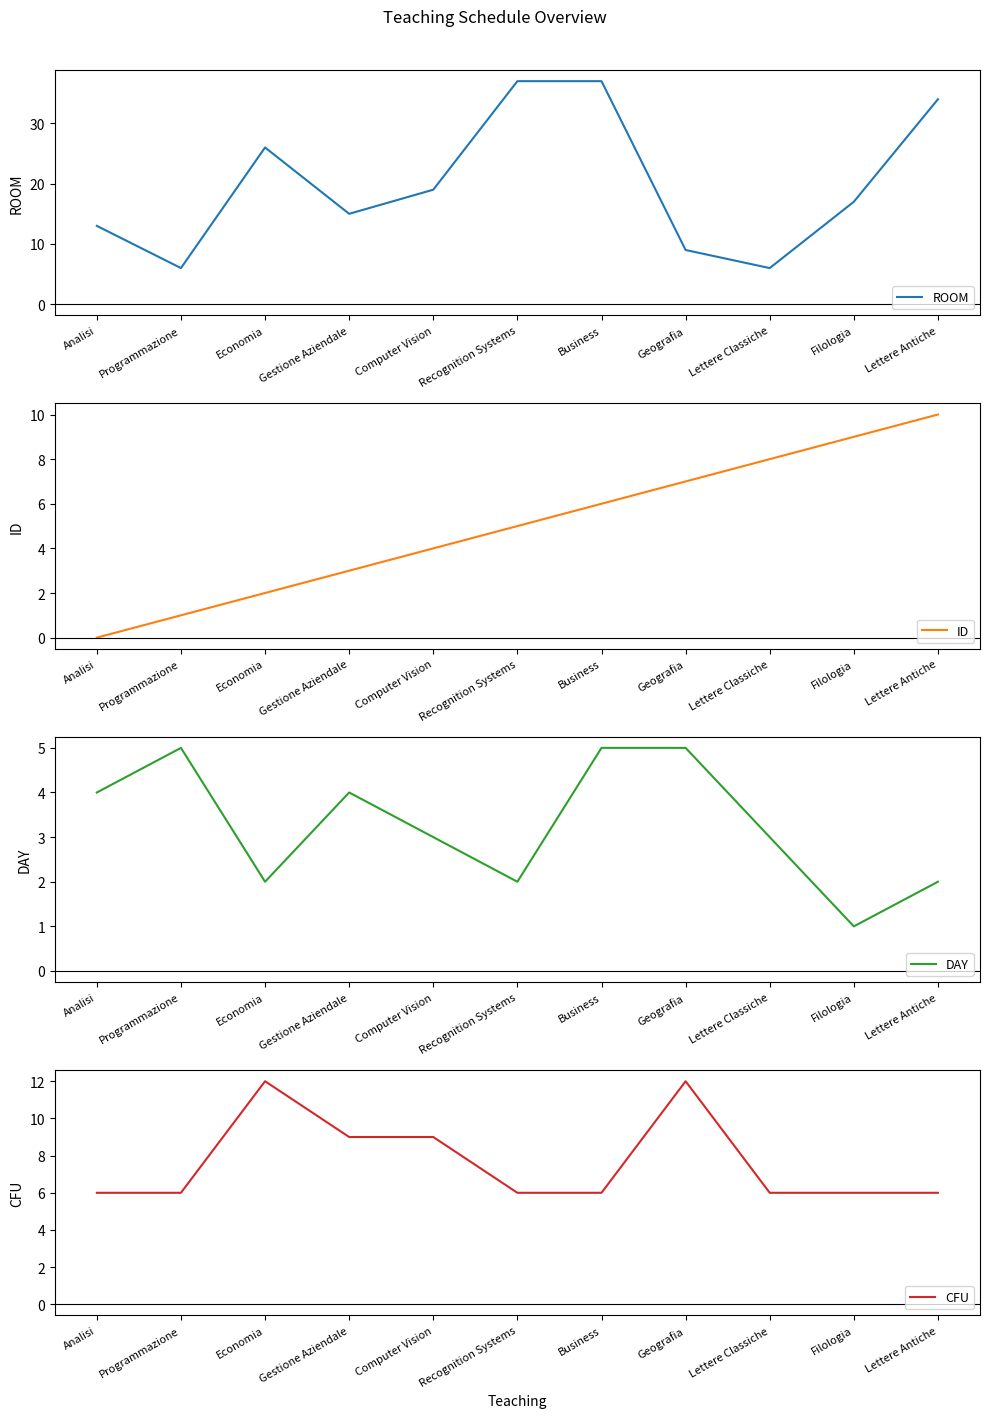

After their last crossing, which series has the higher values: ROOM or CFU?

CFU